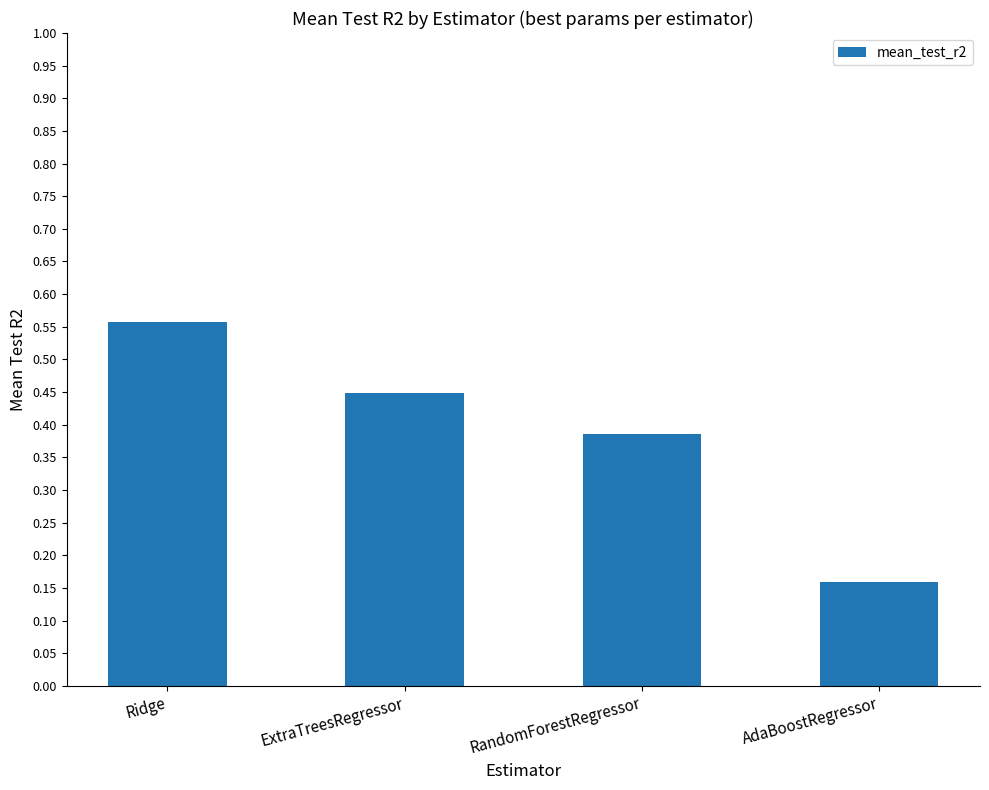

Count the number of data series in this chart.

1